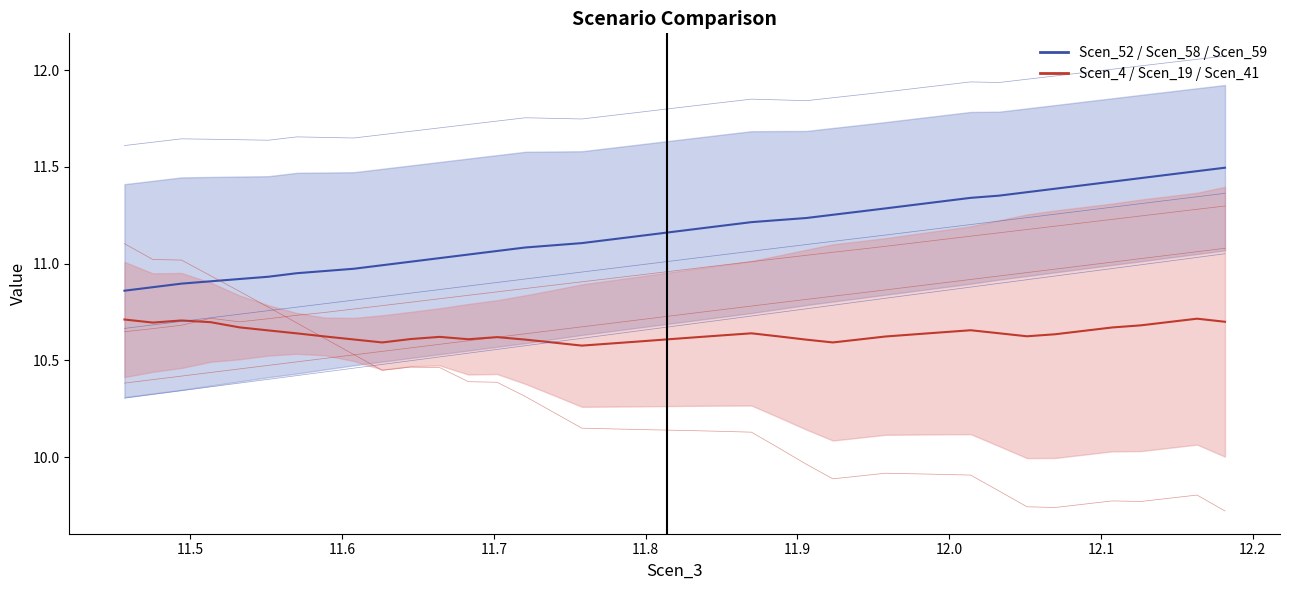

What is the maximum value shown in the chart?

12.1